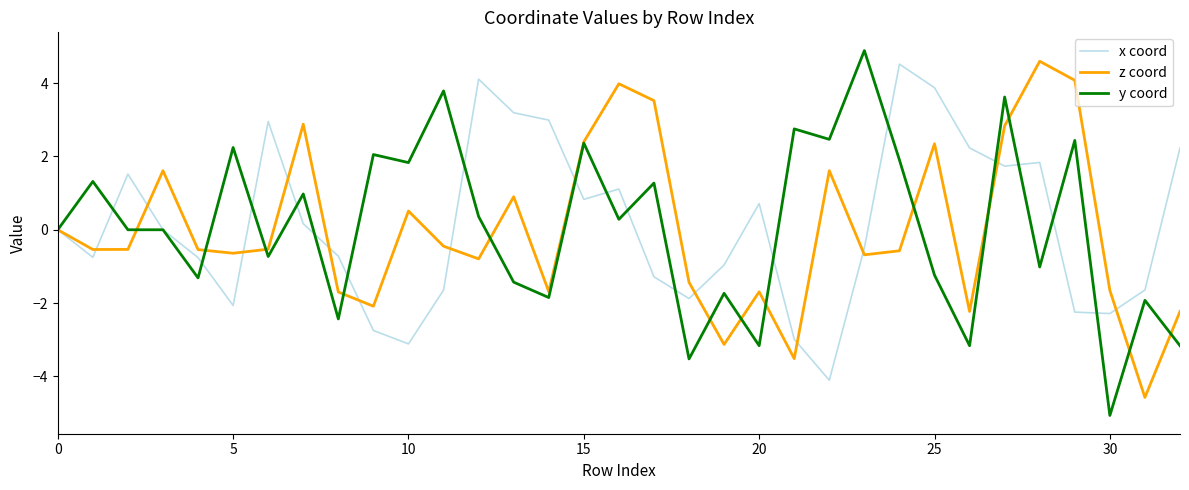

What is the maximum value for z coord?

4.6